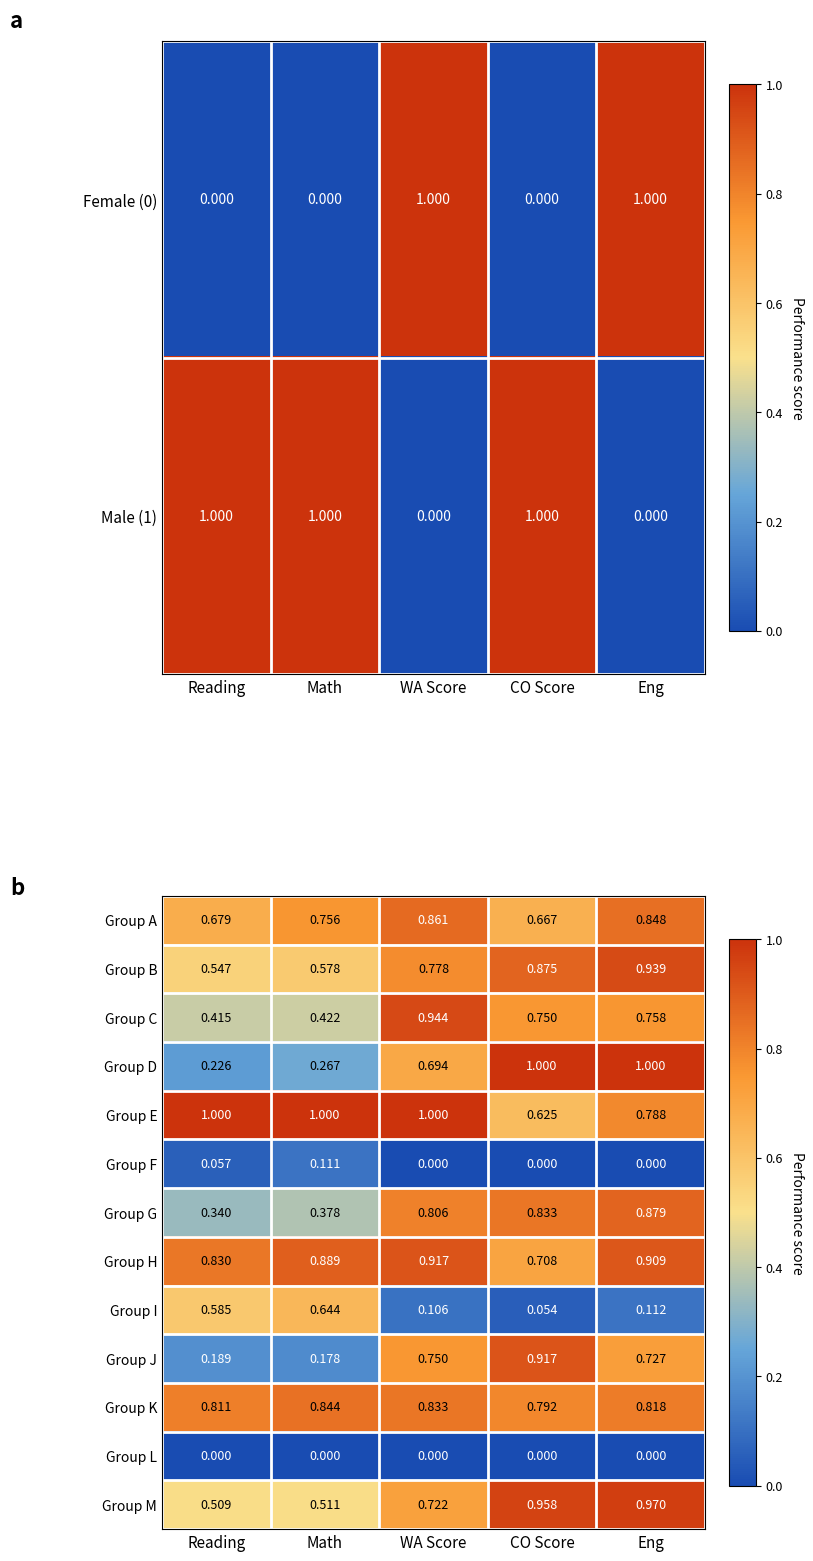

Reading left to right, extract all data points from this chart.

Group A: Reading=0.7	Math=0.8	WA Score=0.9	CO Score=0.7	Eng=0.8
Group B: Reading=0.5	Math=0.6	WA Score=0.8	CO Score=0.9	Eng=0.9
Group C: Reading=0.4	Math=0.4	WA Score=0.9	CO Score=0.8	Eng=0.8
Group D: Reading=0.2	Math=0.3	WA Score=0.7	CO Score=1.0	Eng=1.0
Group E: Reading=1.0	Math=1.0	WA Score=1.0	CO Score=0.6	Eng=0.8
Group F: Reading=0.1	Math=0.1	WA Score=0.0	CO Score=0.0	Eng=0.0
Group G: Reading=0.3	Math=0.4	WA Score=0.8	CO Score=0.8	Eng=0.9
Group H: Reading=0.8	Math=0.9	WA Score=0.9	CO Score=0.7	Eng=0.9
Group I: Reading=0.6	Math=0.6	WA Score=0.1	CO Score=0.1	Eng=0.1
Group J: Reading=0.2	Math=0.2	WA Score=0.8	CO Score=0.9	Eng=0.7
Group K: Reading=0.8	Math=0.8	WA Score=0.8	CO Score=0.8	Eng=0.8
Group L: Reading=0.0	Math=0.0	WA Score=0.0	CO Score=0.0	Eng=0.0
Group M: Reading=0.5	Math=0.5	WA Score=0.7	CO Score=1.0	Eng=1.0